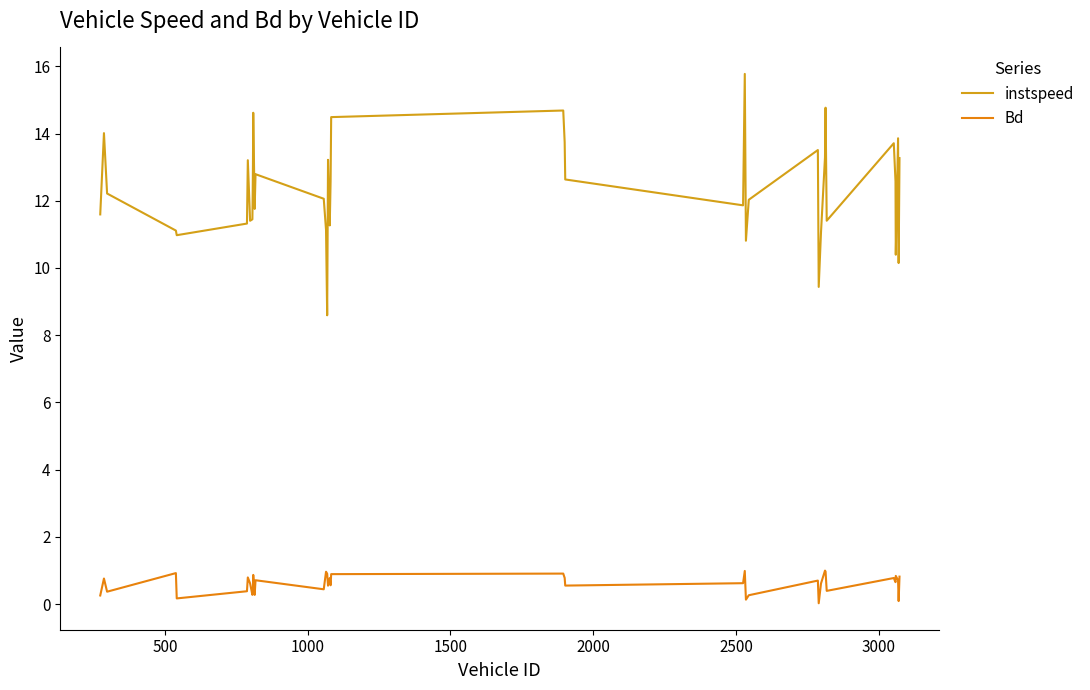

What are all the series names shown in the legend?

instspeed, Bd